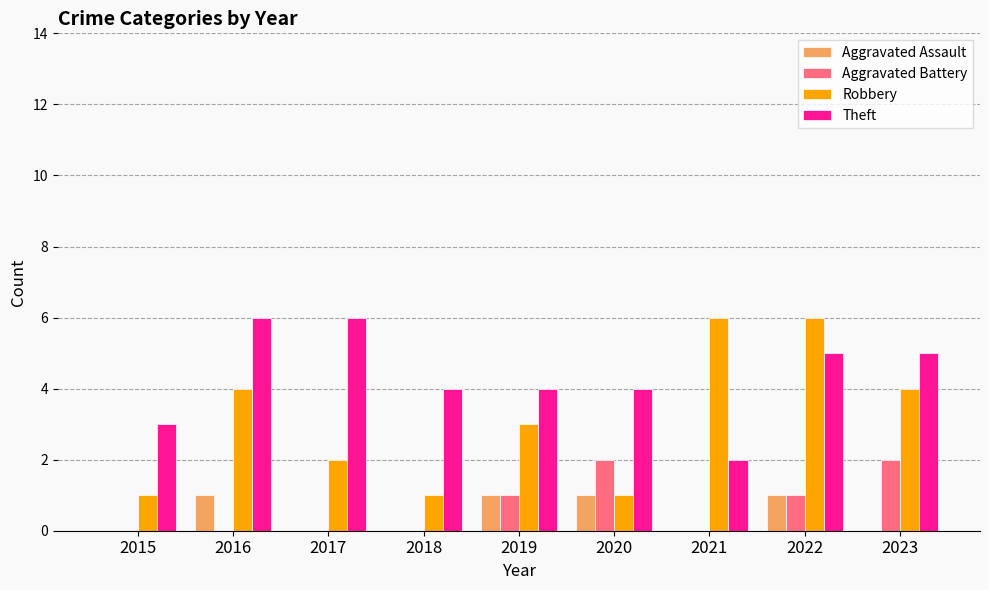

What is the total value across all series at 2019?

9